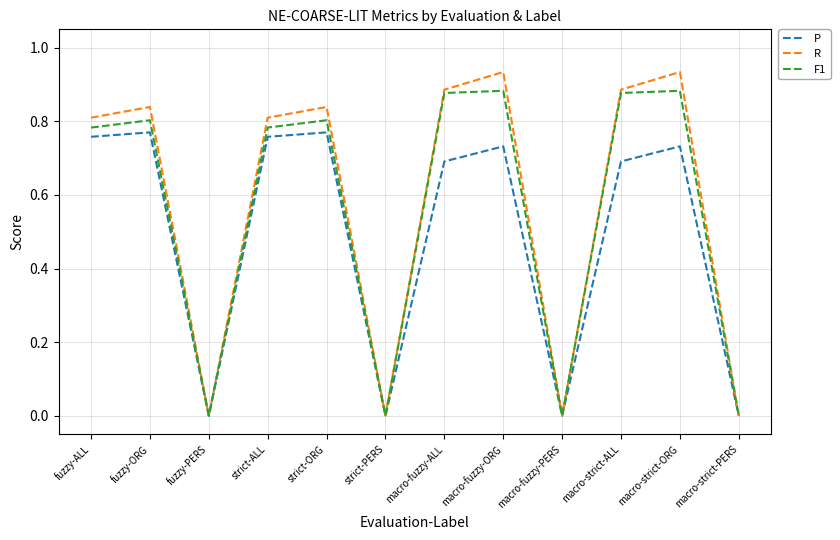

Is the value of F1 at macro-fuzzy-ORG greater than the value of R at macro-fuzzy-PERS?

Yes